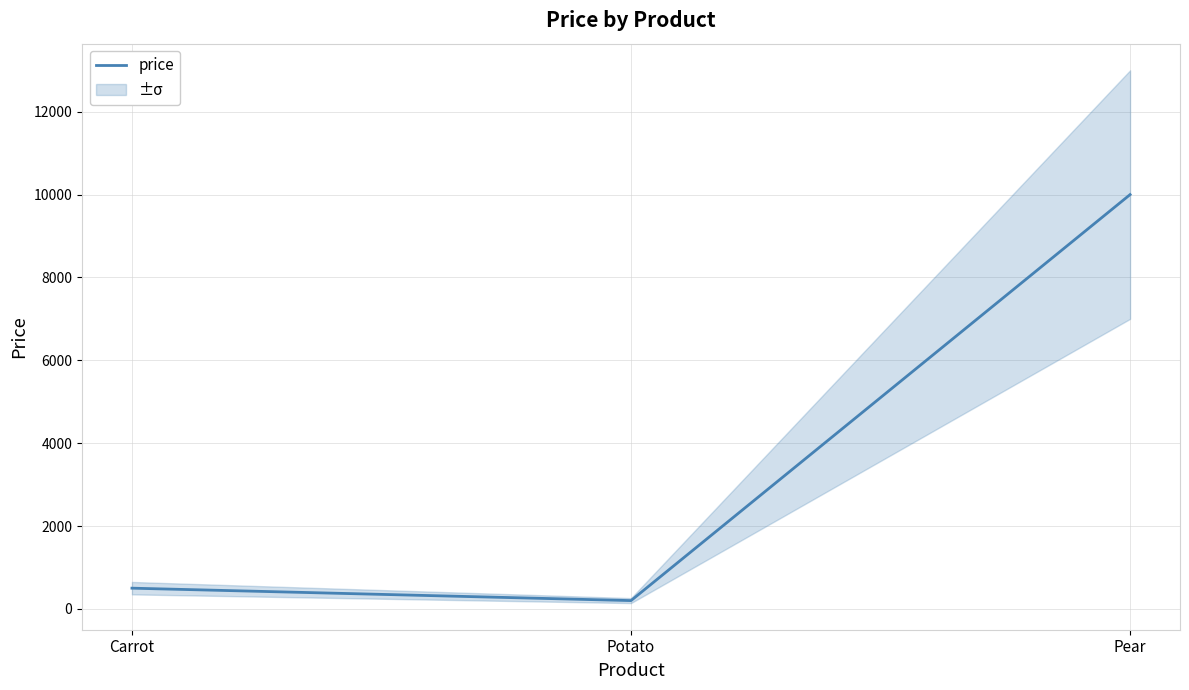

What value does the data have at Pear?

10000